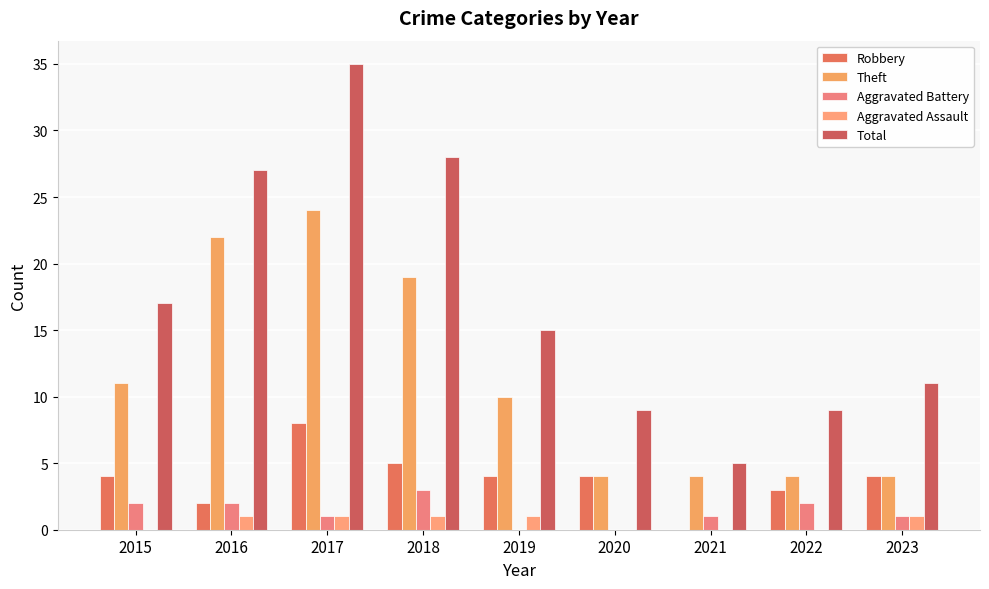

What is the average value of the Aggravated Assault series?

1